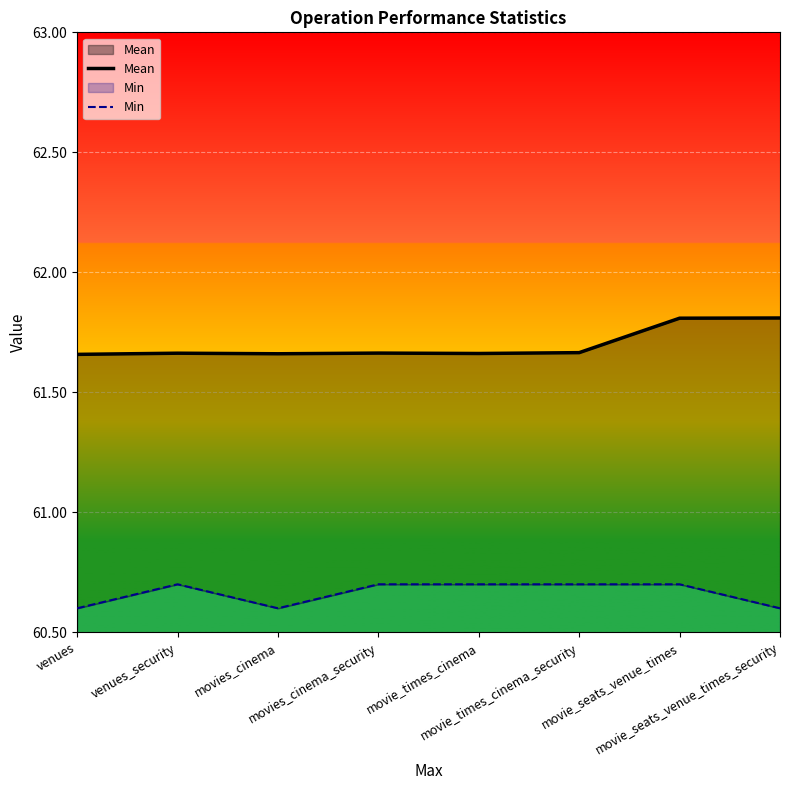

Rank the series by their maximum value, from lowest to highest.

Min, Mean